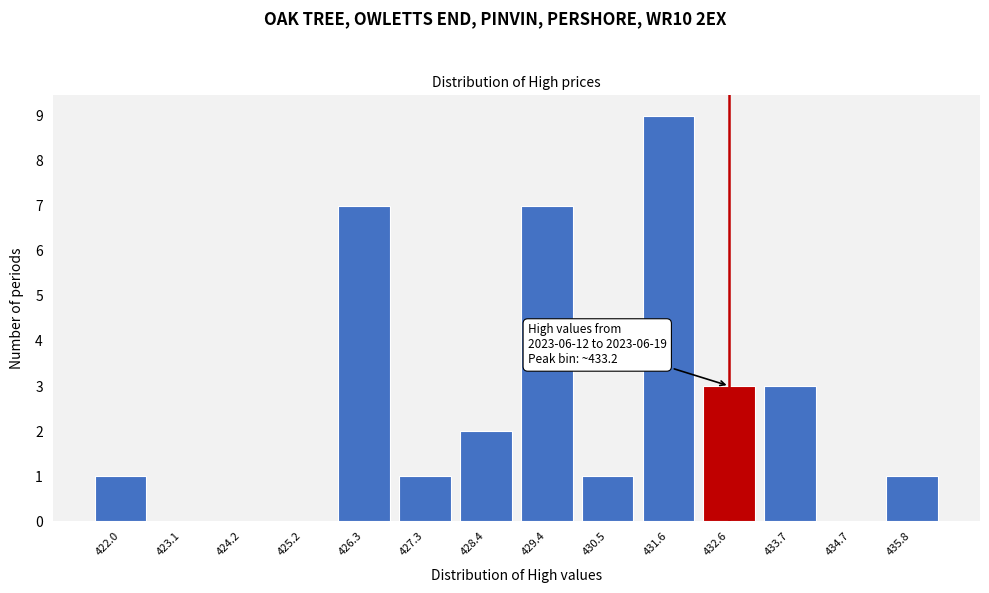

Reading left to right, transcribe all the data shown in this chart.

422.0=1	423.1=0	424.2=0	425.2=0	426.3=7	427.3=1	428.4=2	429.4=7	430.5=1	431.6=9	432.6=3	433.7=3	434.7=0	435.8=1